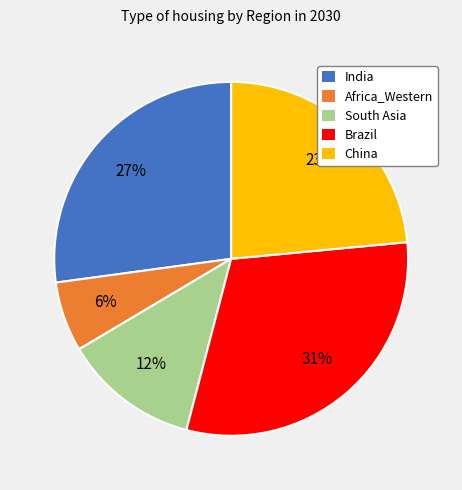

Is there any slice that represents more than half of the pie?

No